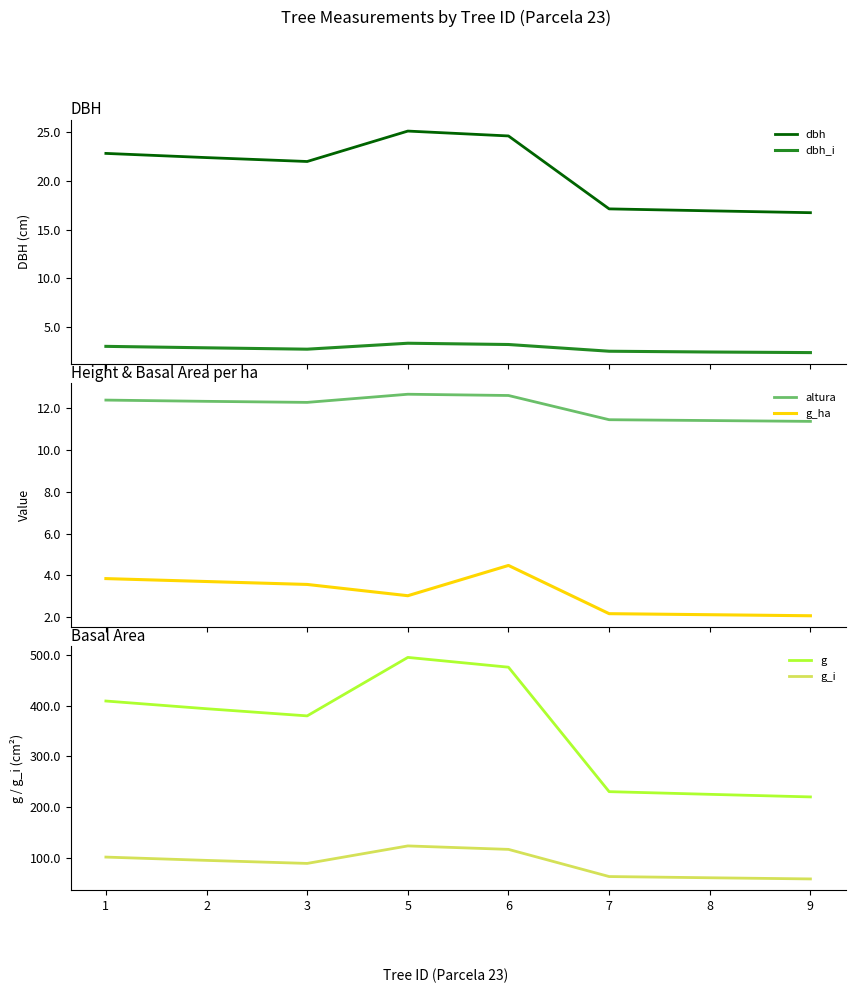

Is this an area chart (filled region under the line)?

No